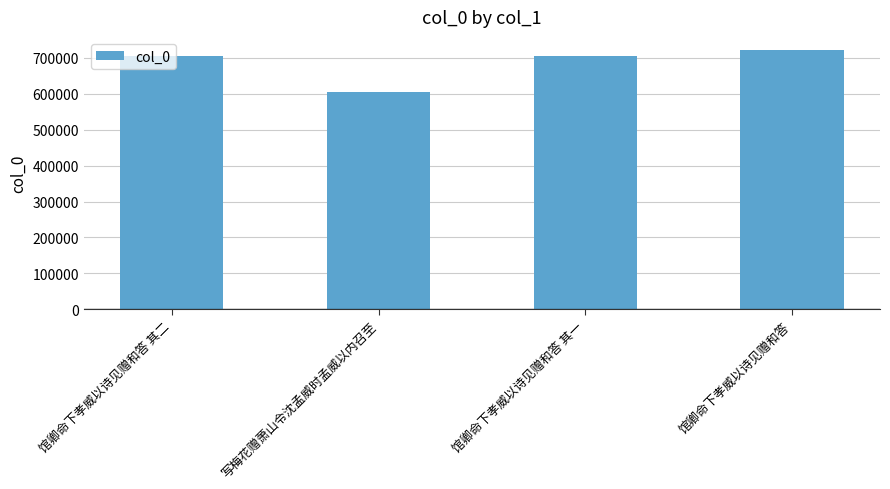

Does the chart contain any negative values?

No